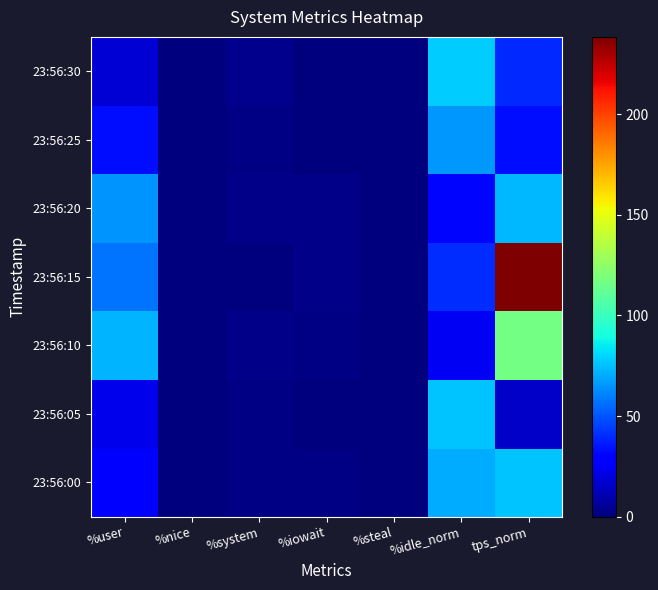

Which series has the largest range (max minus min)?

23:56:15